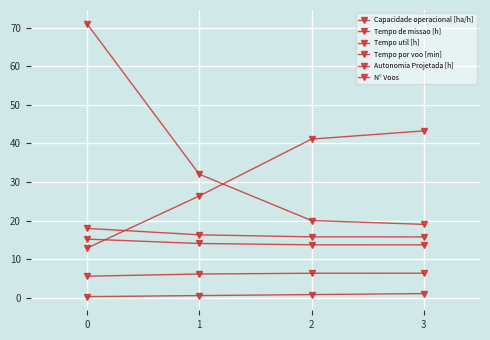

The Tempo util [h] series shows 15.2 at 0. True or false?

True